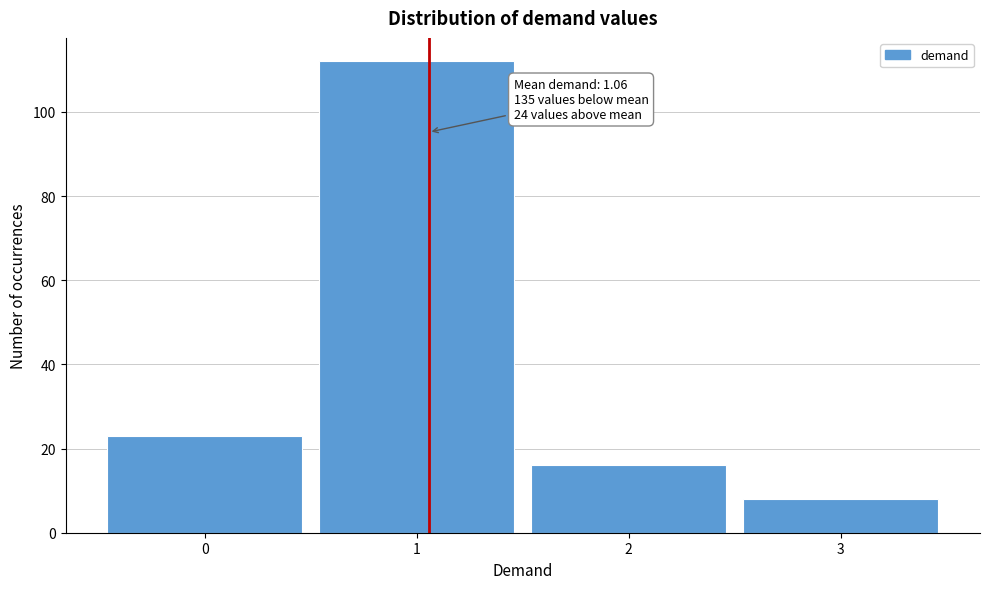

Which range on the x-axis has the tallest bar?

0.5 to 1.5